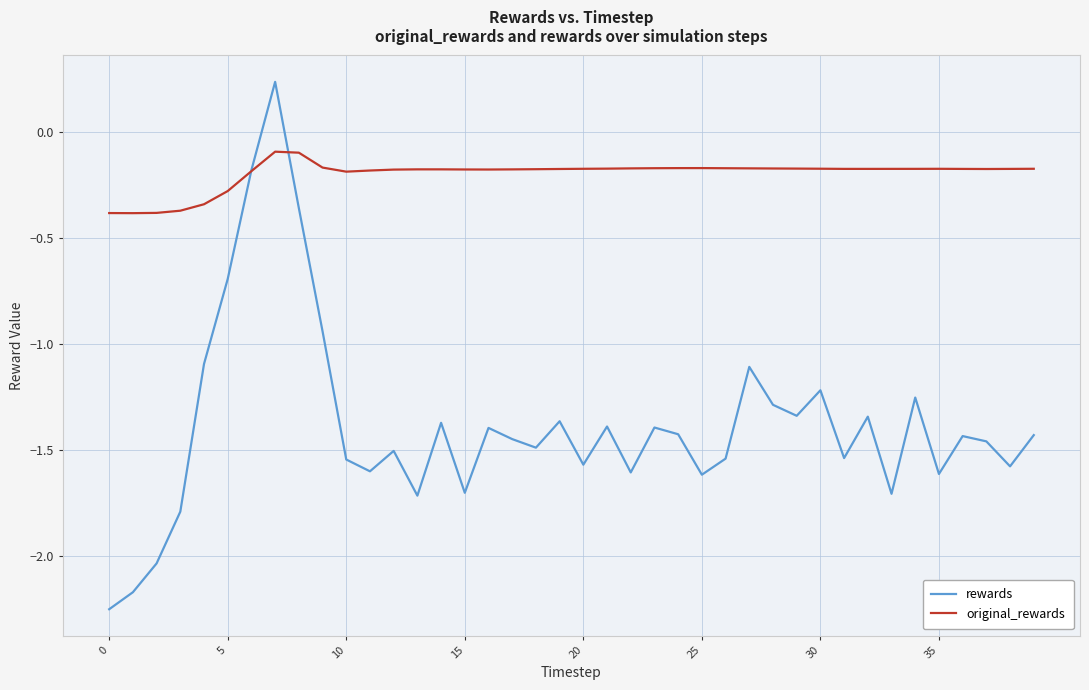

Which series has the largest total across all categories?

original_rewards